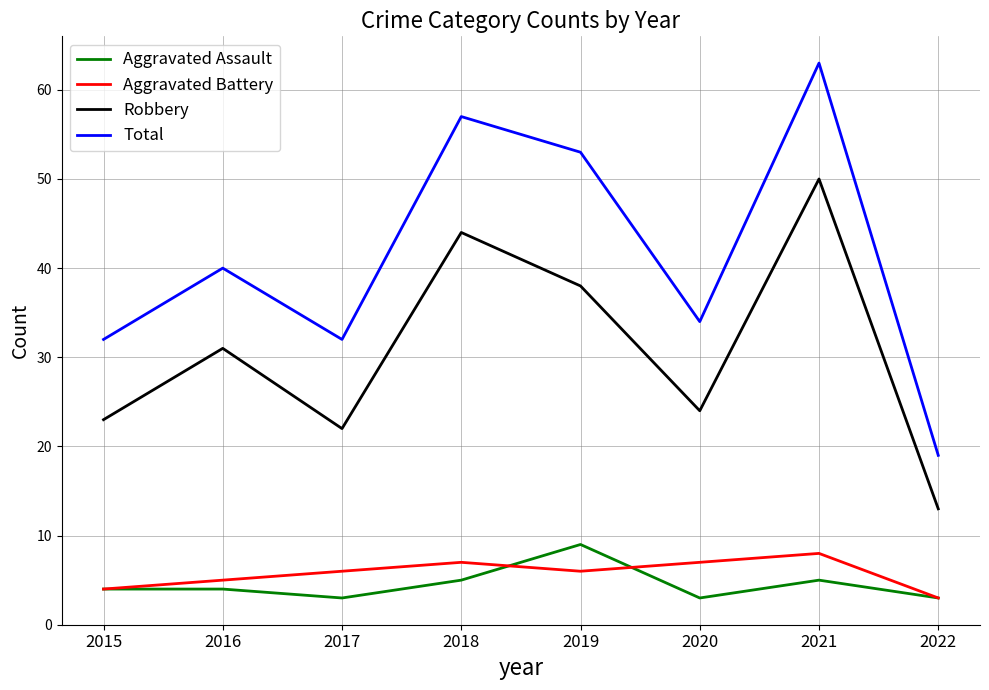

What is the smallest value displayed?

3